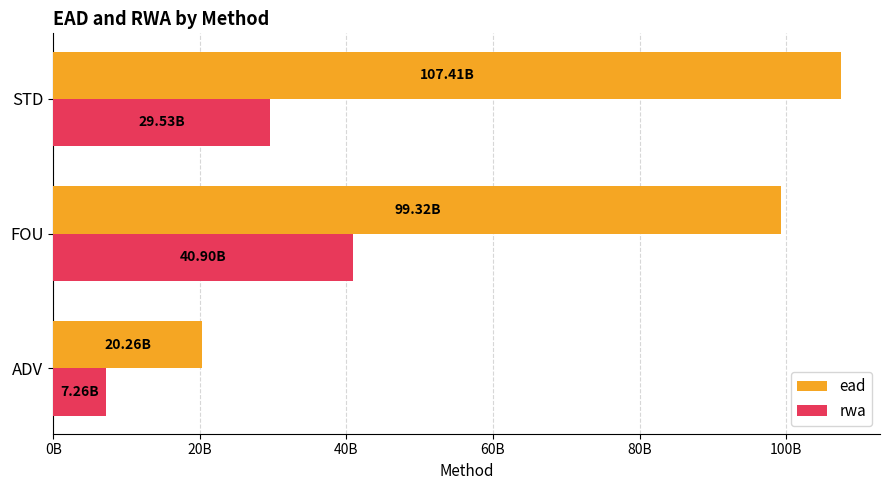

What is the minimum value for ead?

20259981294.0